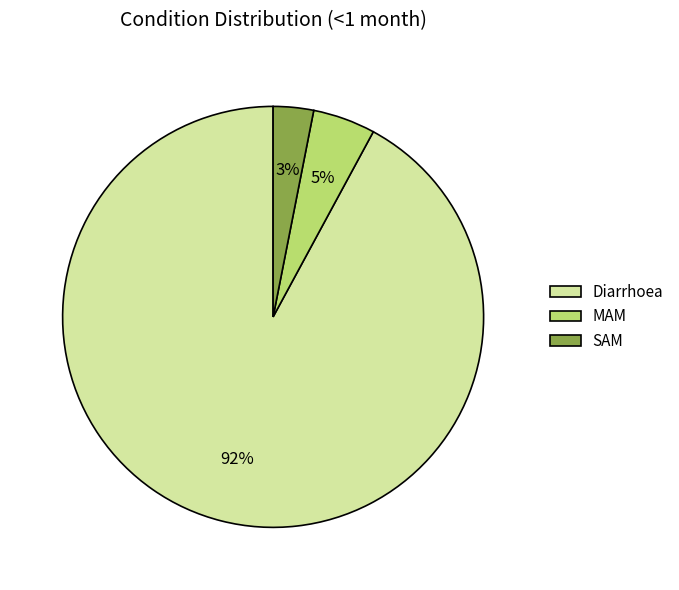

Between MAM and Diarrhoea, which is larger?

Diarrhoea